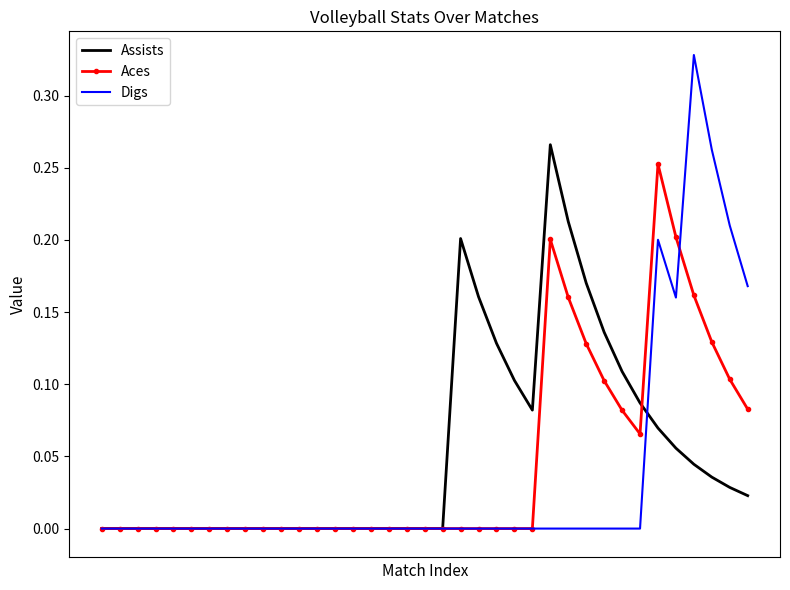

Which series has the largest range (max minus min)?

Digs